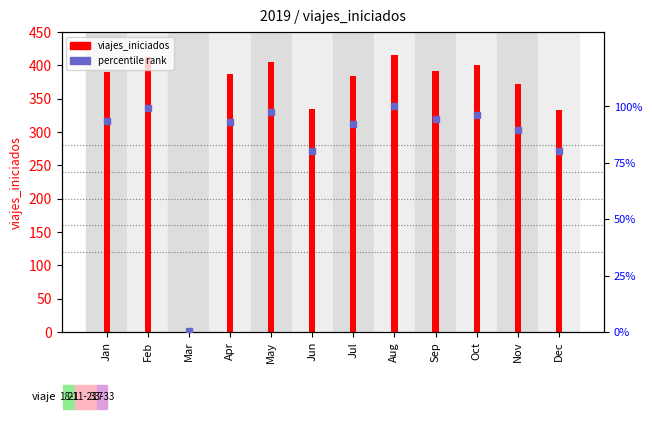

Reading left to right, what are all the values shown in this chart?

viajes_iniciados: Jan=390.0	Feb=413.0	Mar=1.0	Apr=387.0	May=405.0	Jun=334.0	Jul=384.0	Aug=416.0	Sep=392.0	Oct=400.0	Nov=372.0	Dec=333.0
percentile rank: Jan=93.8	Feb=99.3	Mar=0.2	Apr=93.0	May=97.4	Jun=80.3	Jul=92.3	Aug=100.0	Sep=94.2	Oct=96.2	Nov=89.4	Dec=80.0